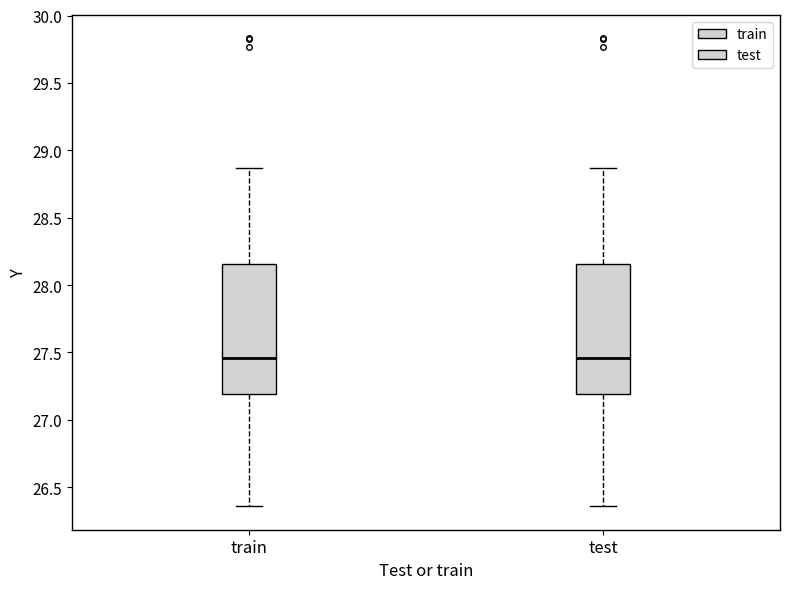

Reading left to right, read every box against the y-axis: the position of its median line, the range the box covers, and the ends of its whiskers. The values are not printed on the chart, so give them approximately, as read against the axis.

train: median 27.45, box 27.20 to 28.15, whiskers 26.35 to 28.85
test: median 27.45, box 27.20 to 28.15, whiskers 26.35 to 28.85